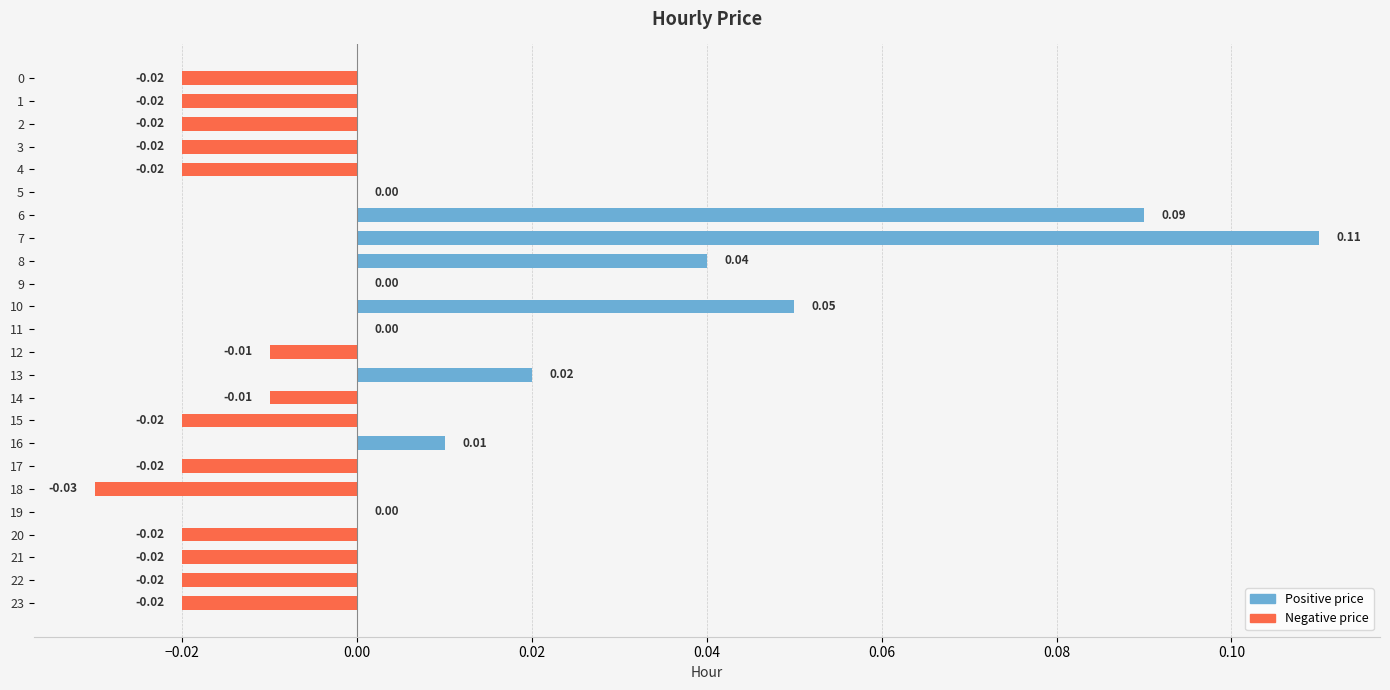

Which has a higher value, 8 or 14?

8